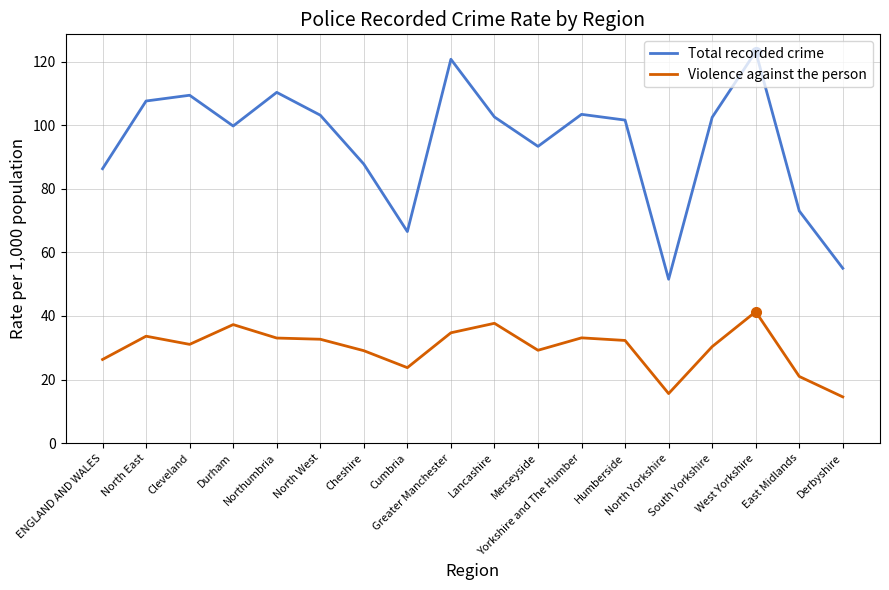

True or false: Violence against the person and Total recorded crime intersect in this chart.

False